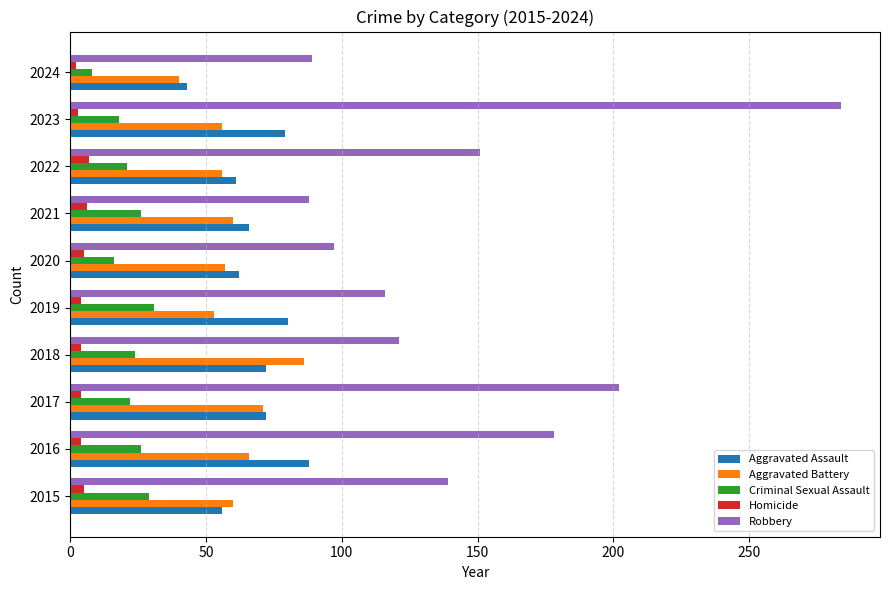

Where is Robbery nearest to the value 186?

2016